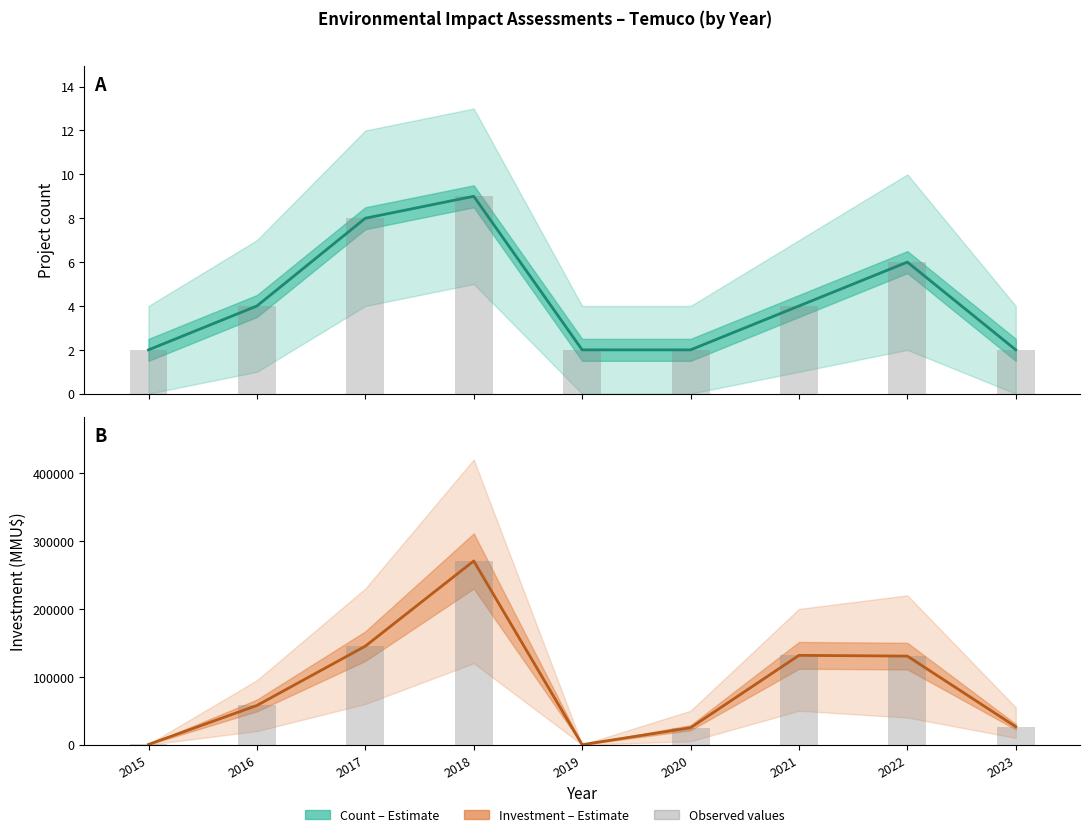

Reading right to left, transcribe all the data shown in this chart.

Count (Estimate): 2023=2	2022=6	2021=4	2020=2	2019=2	2018=9	2017=8	2016=4	2015=2
Investment (MMU$): 2023=26535	2022=130500	2021=131607	2020=25000	2019=29	2018=270569	2017=145164	2016=57807	2015=400